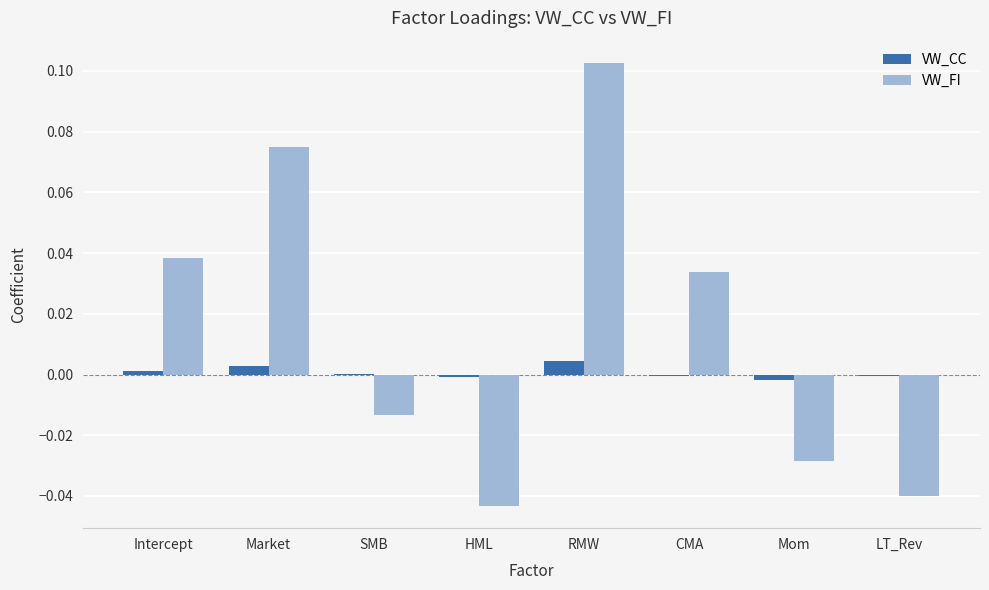

Which series changed the most between SMB and RMW?

VW_FI